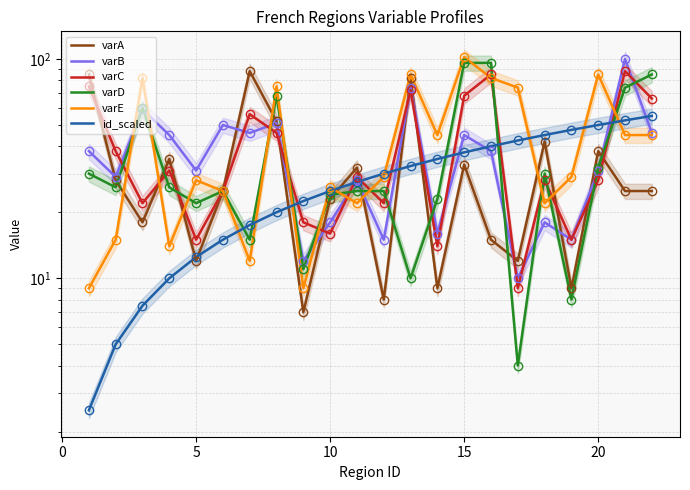

How many lines are shown in the chart?

6